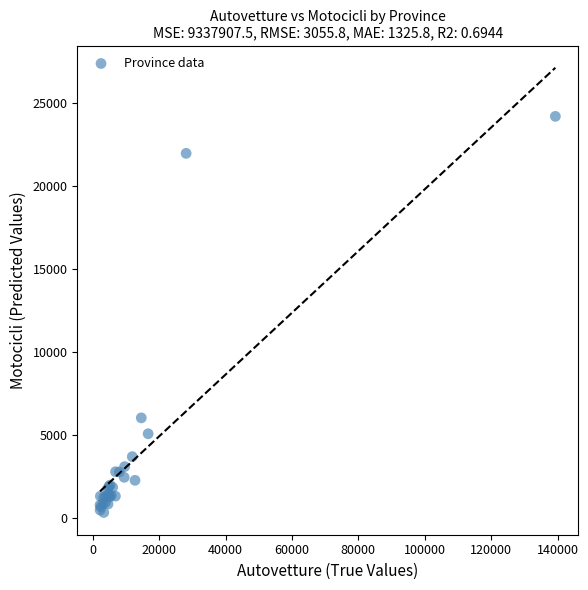

What Y value in the scatter plot is closest to 12241?

6007